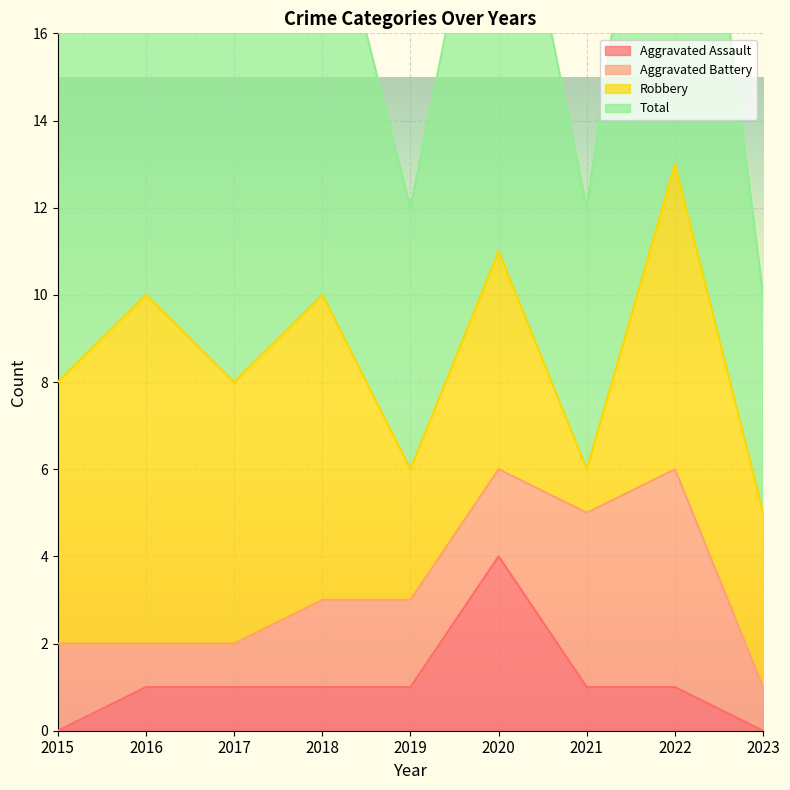

At which category does Total reach its first local valley?

2017